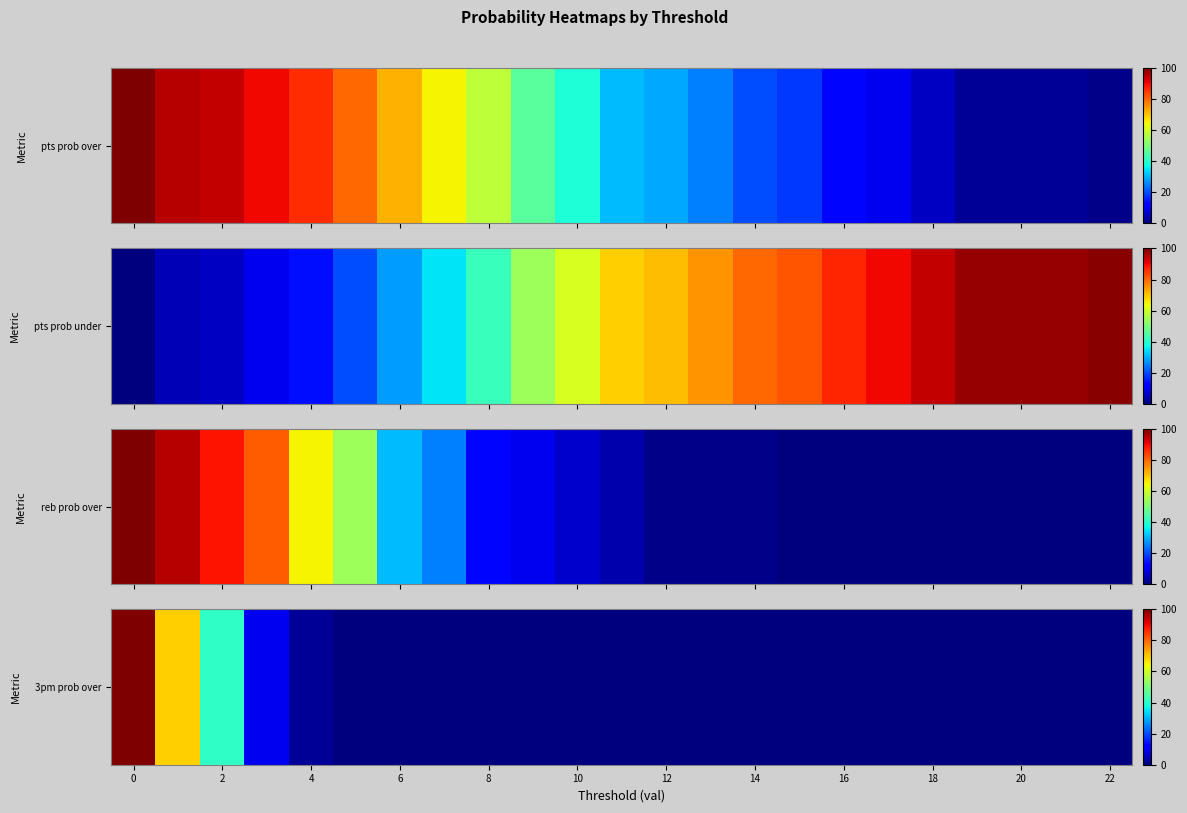

What is the difference between the maximum and minimum values?

100